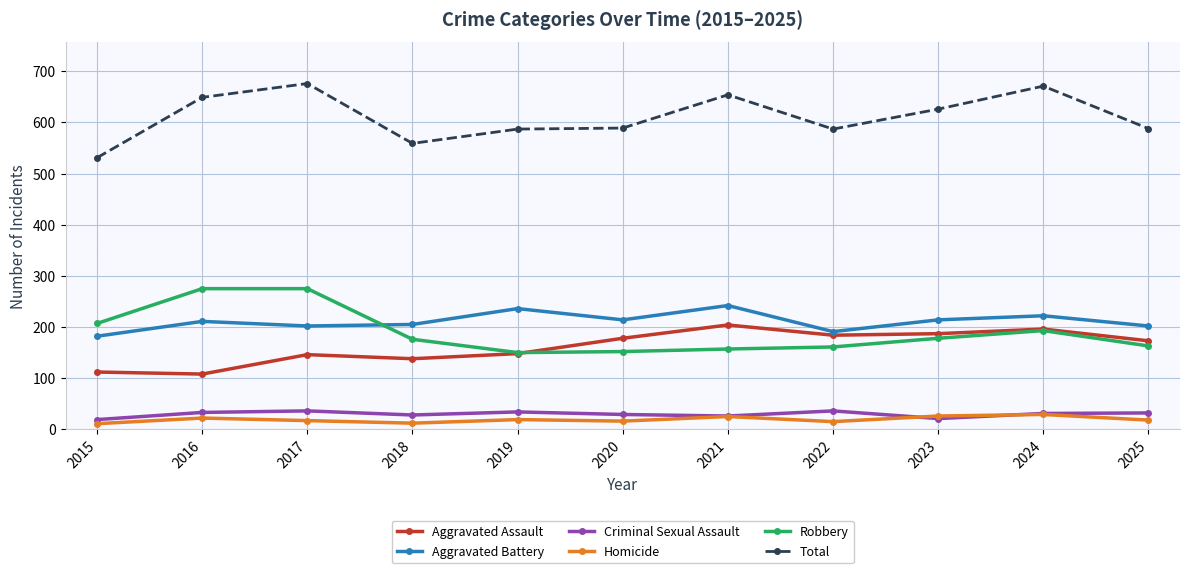

True or false: Aggravated Assault has a value of 173 at 2025.

True